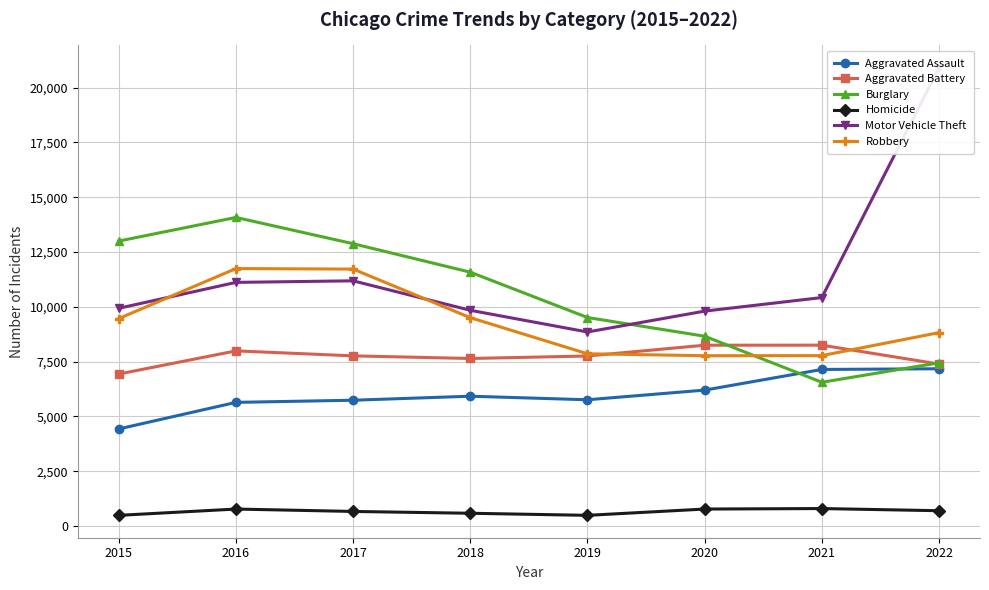

True or false: Aggravated Assault and Homicide cross at least once.

False